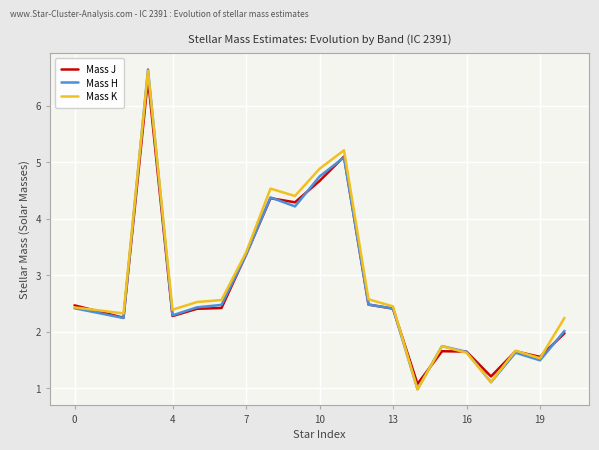

Which series has the largest range (max minus min)?

Mass H